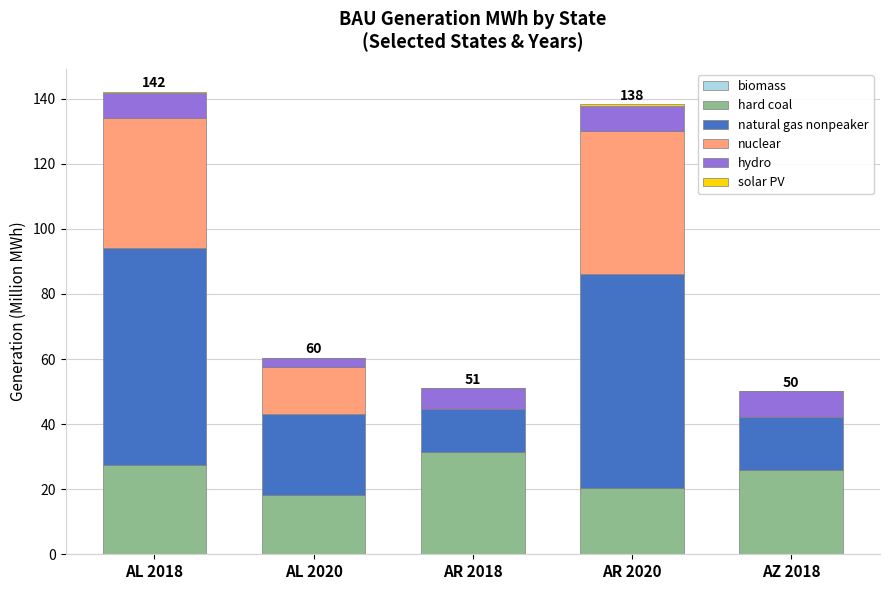

What is the sum of the hard coal values at AL 2018 and AR 2020?

47.8